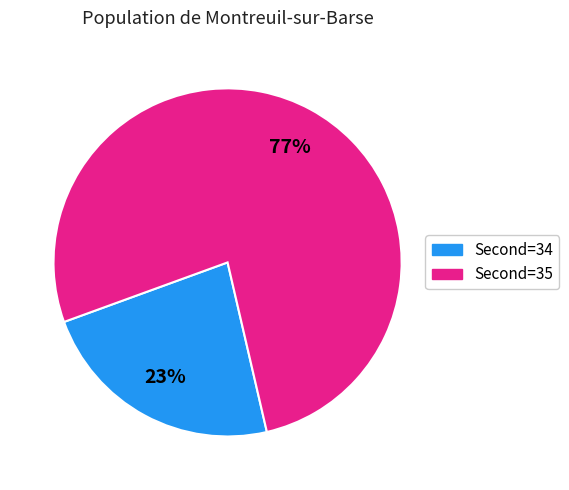

Is there any slice that represents more than half of the pie?

Yes